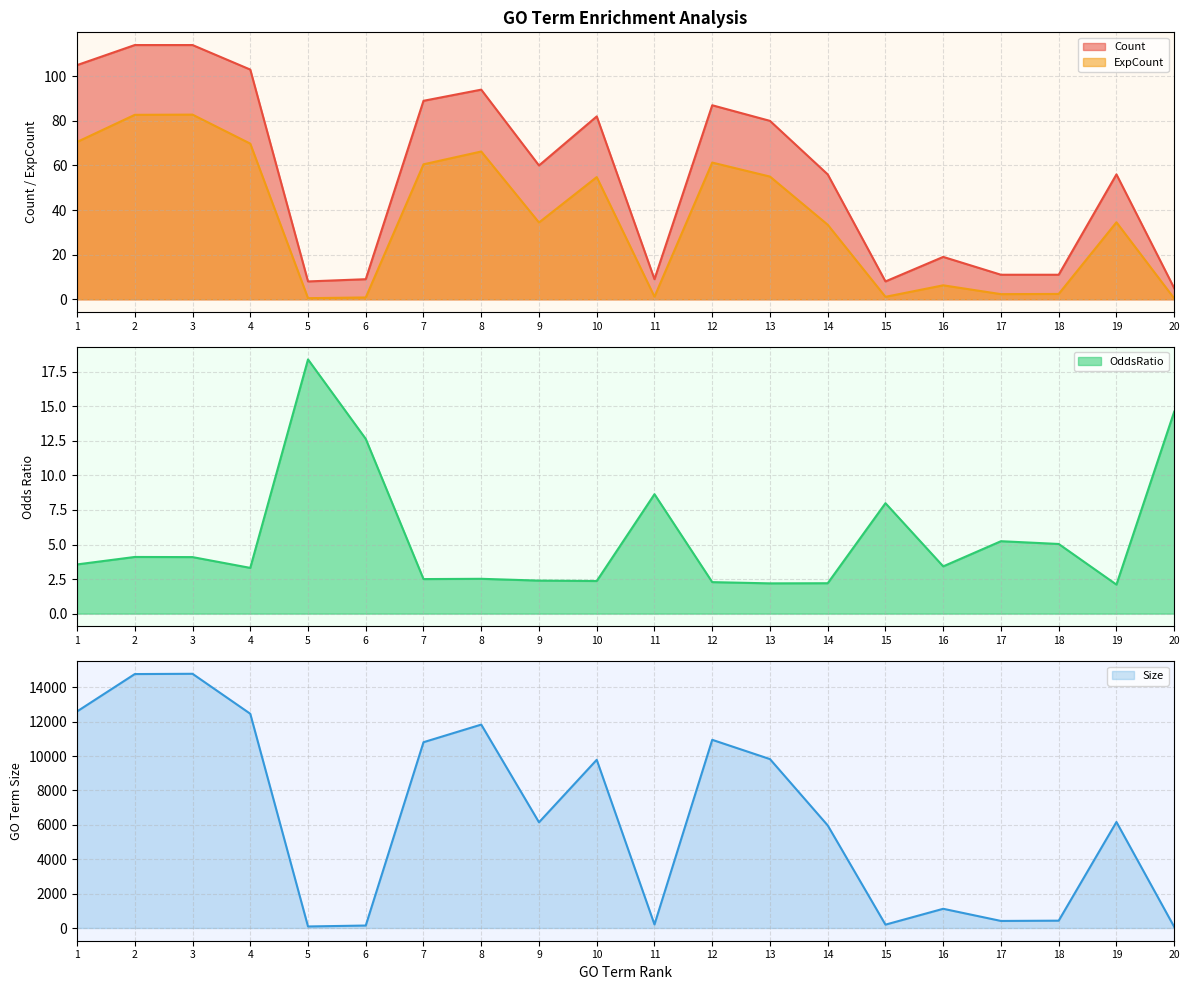

List the series in order of their peak value, highest first.

Size, Count, ExpCount, OddsRatio